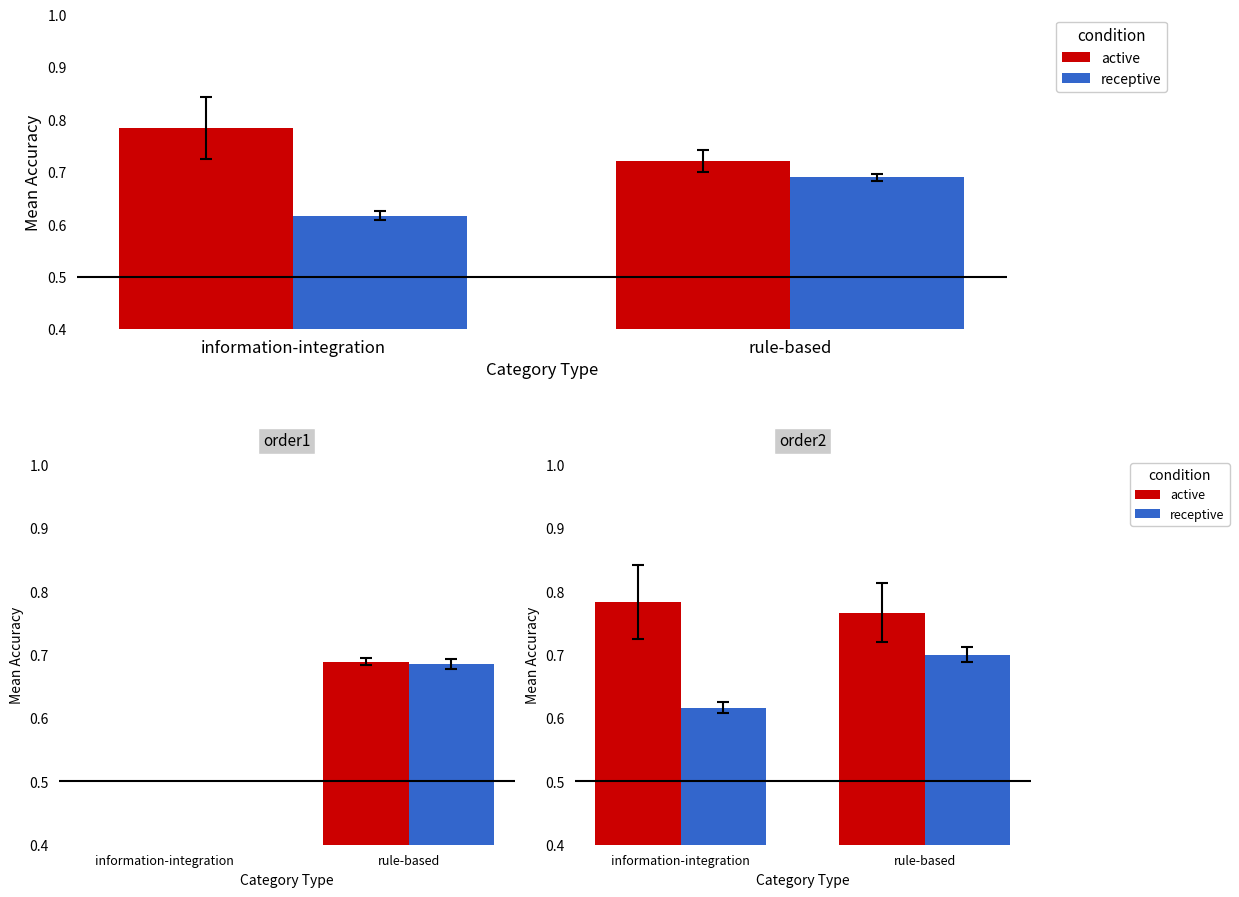

Which series has the largest range (max minus min)?

receptive